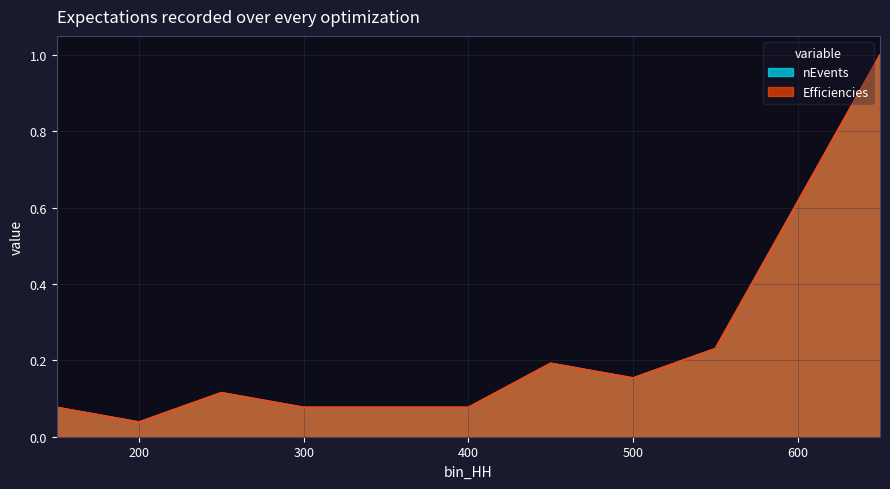

Is the value of nEvents at 150 greater than the value of Efficiencies at 500?

No